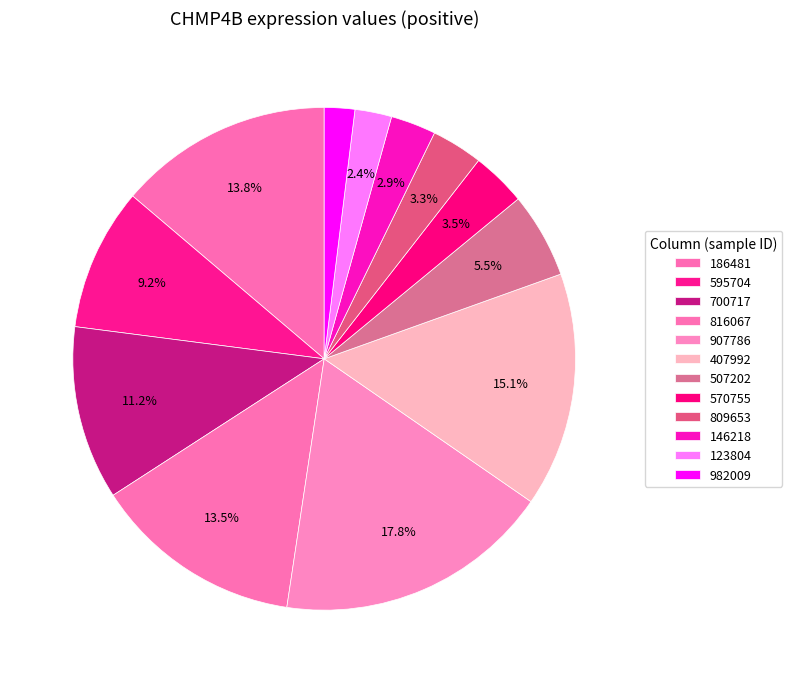

How many slices are in this pie chart?

12